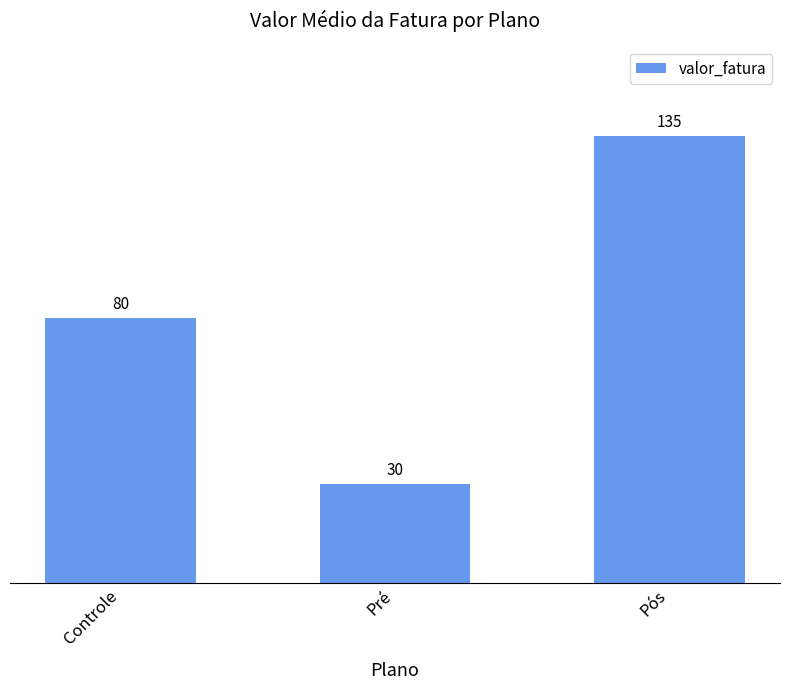

What is the difference between the maximum and second lowest values?

55